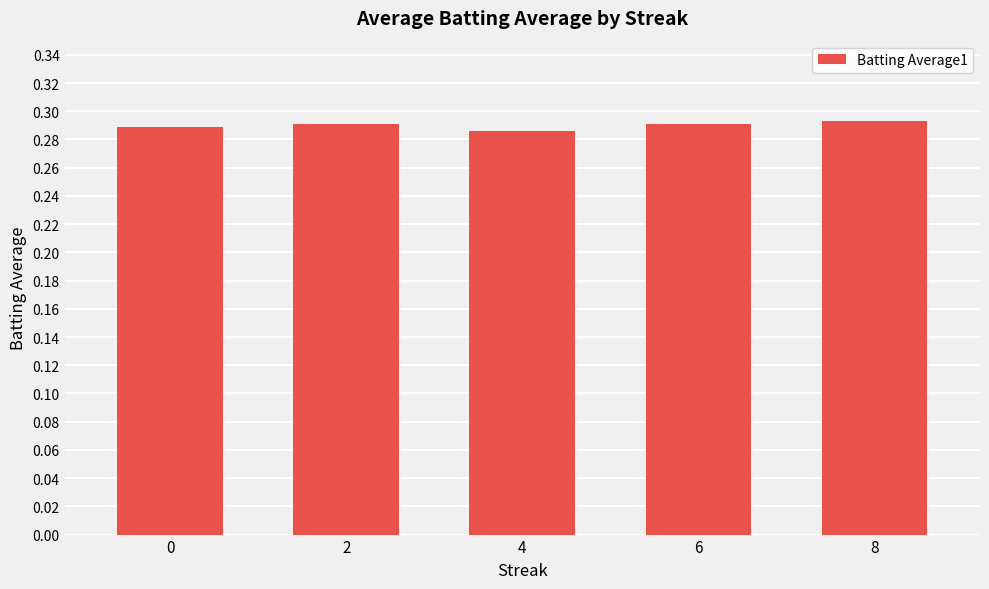

What is the sum of all values?

1.4